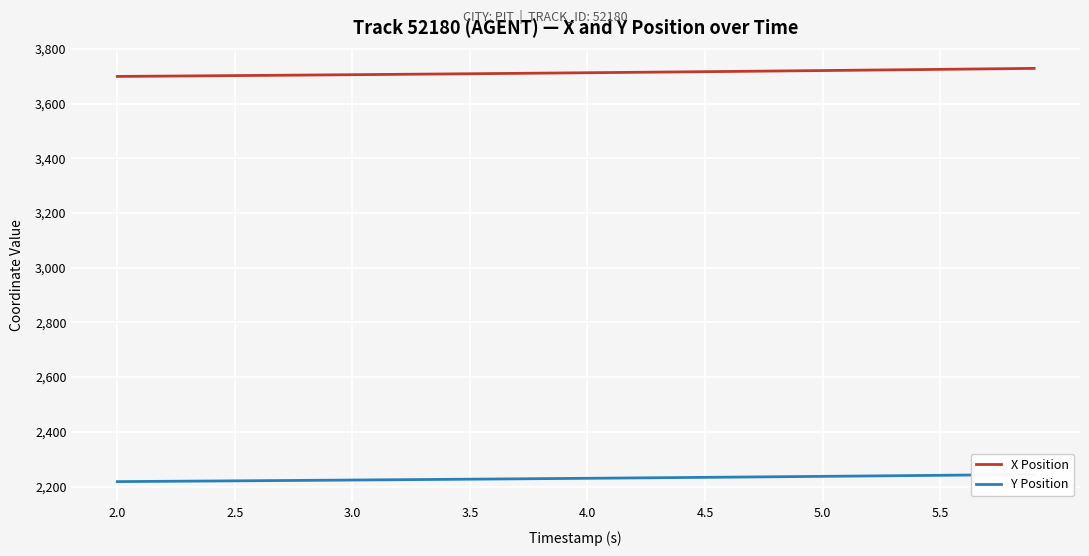

What is the minimum value for X Position?

3699.0